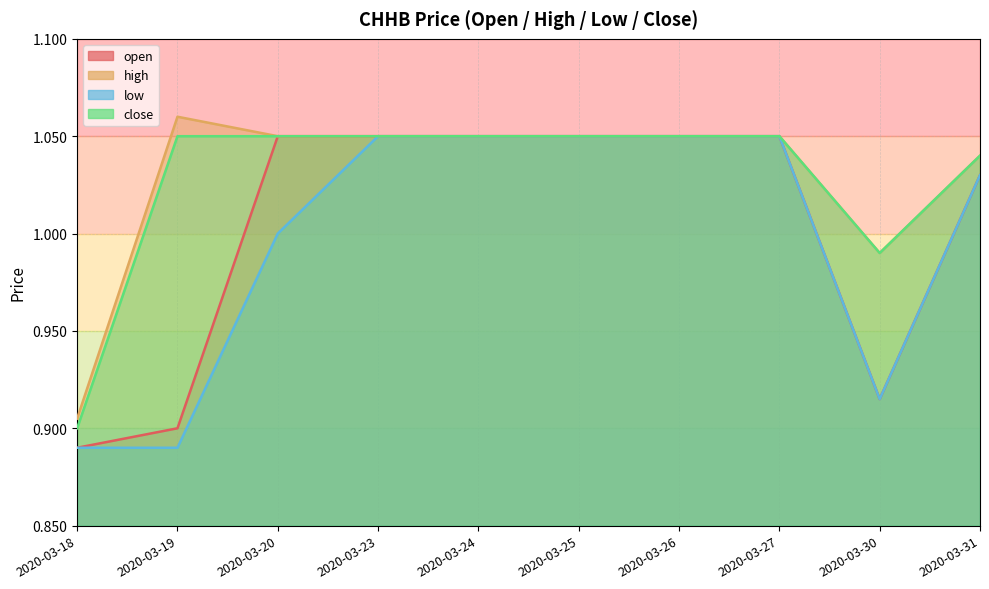

How many data points in high are less than 1?

2